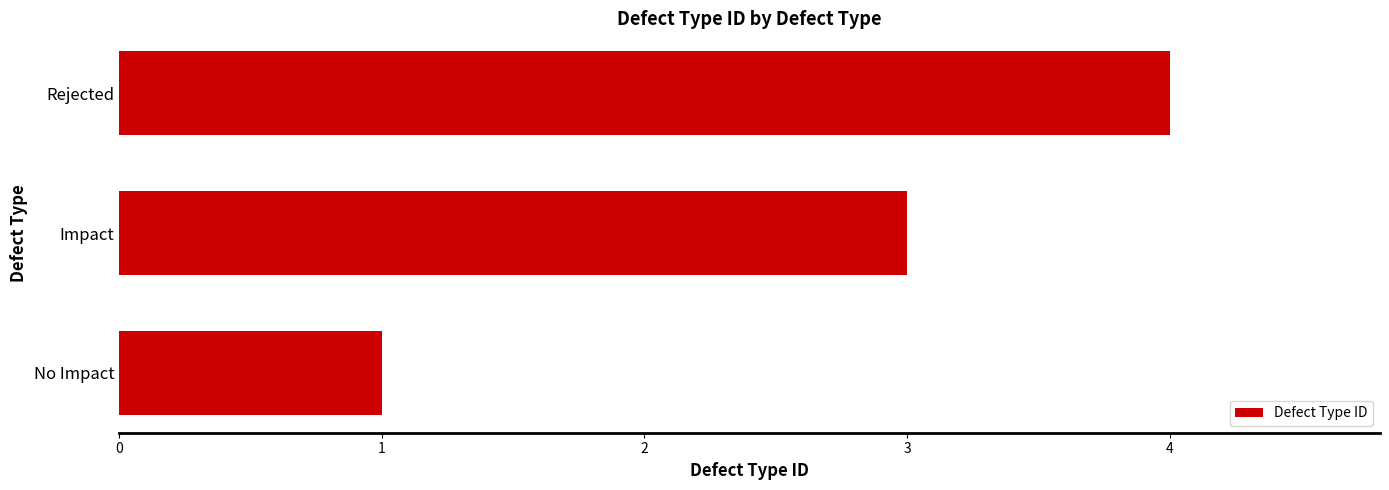

What is the maximum value shown in the chart?

4